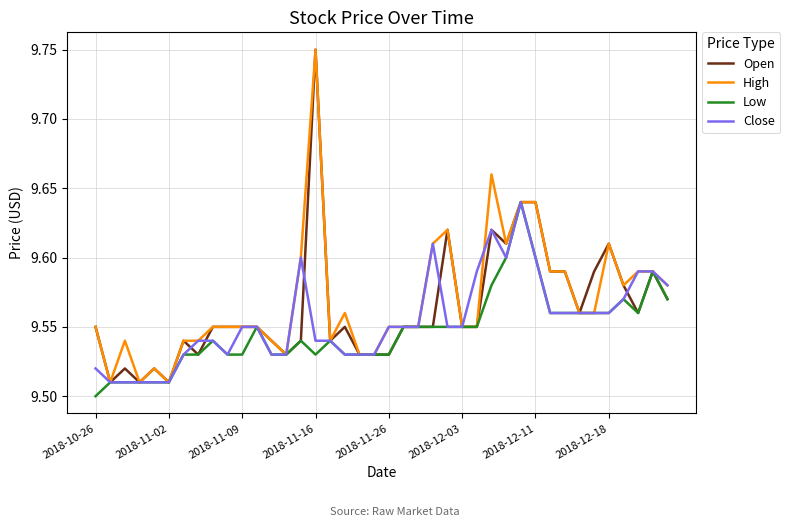

How many lines are shown in the chart?

4